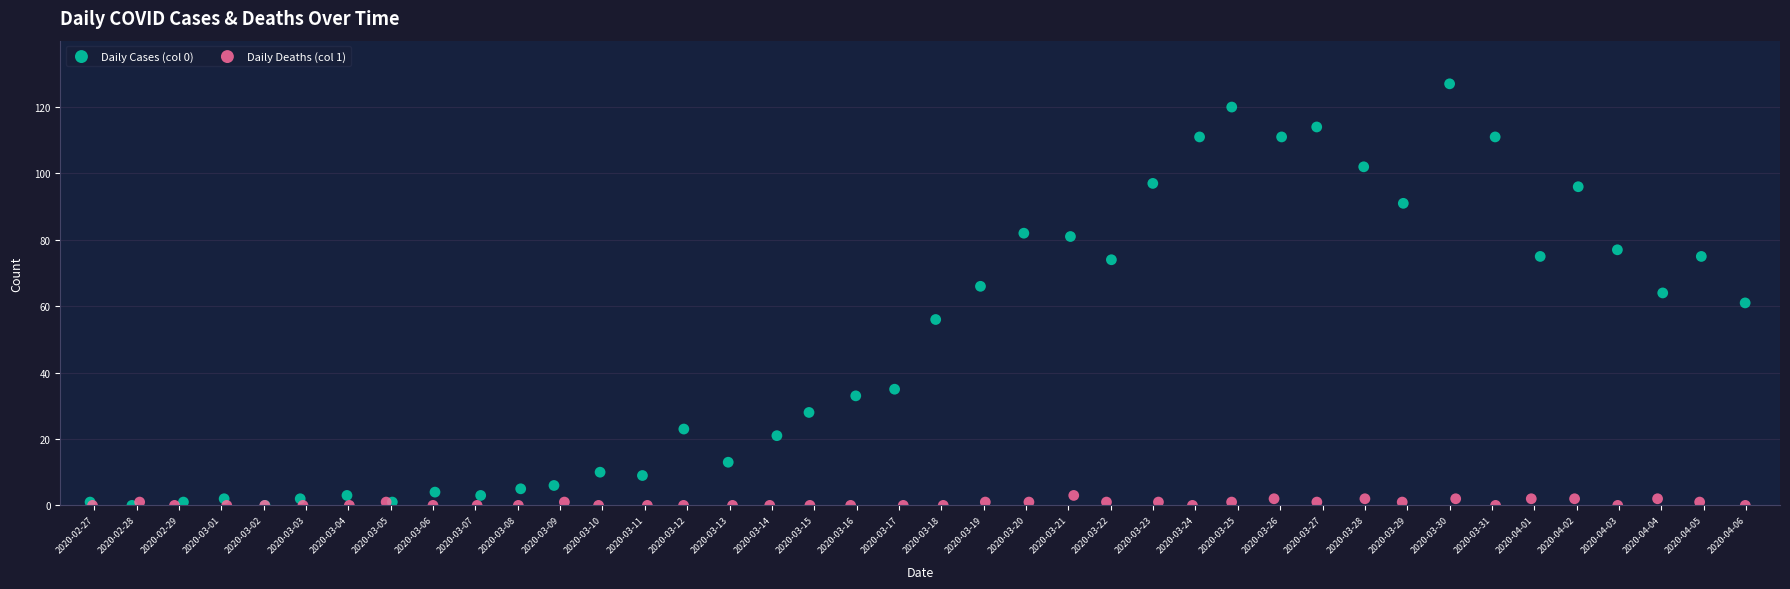

Which series contains the lowest Y value?

Daily Cases (col 0)